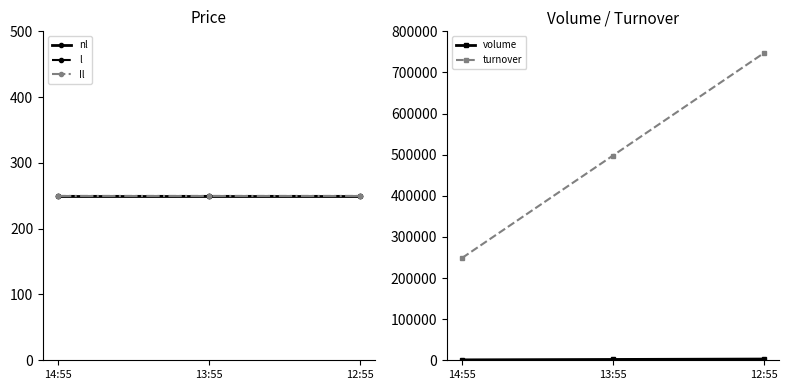

Which series has the largest total across all categories?

turnover